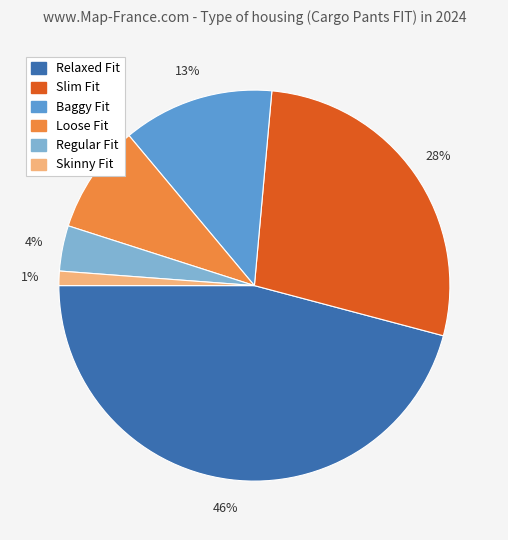

Which slice is the smallest?

Skinny Fit